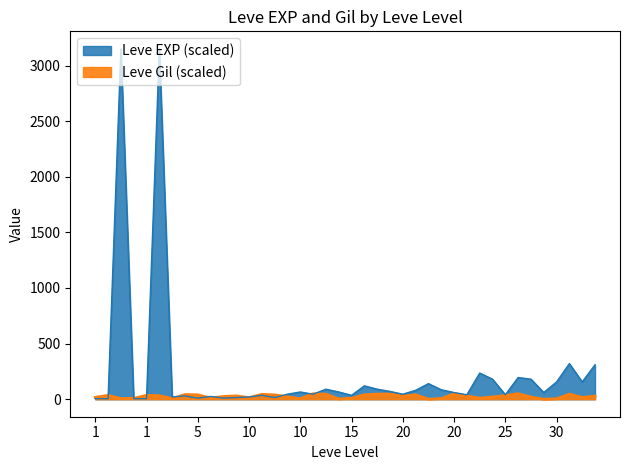

What is the sum of the Leve Gil values at 1 and 25?

51.0